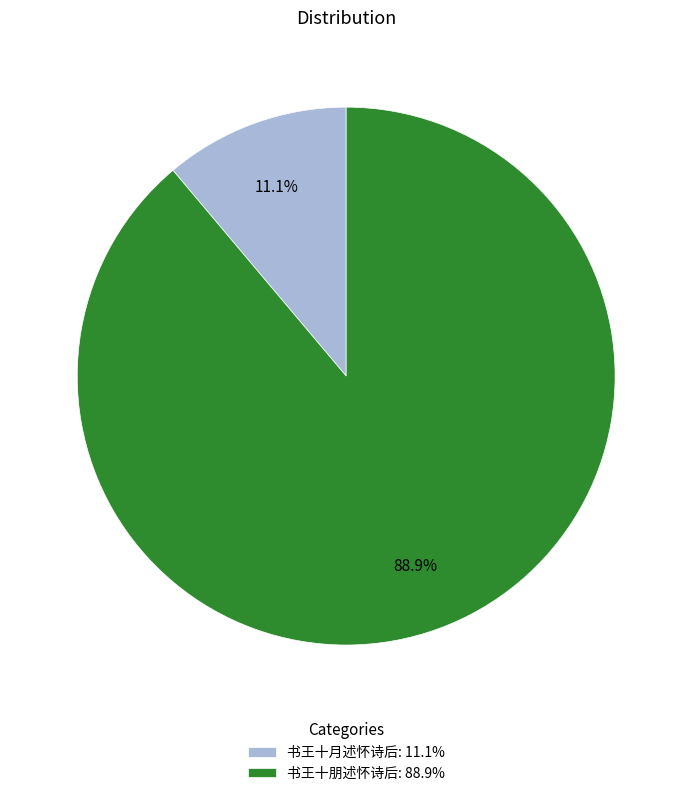

Does any single category account for the majority?

Yes